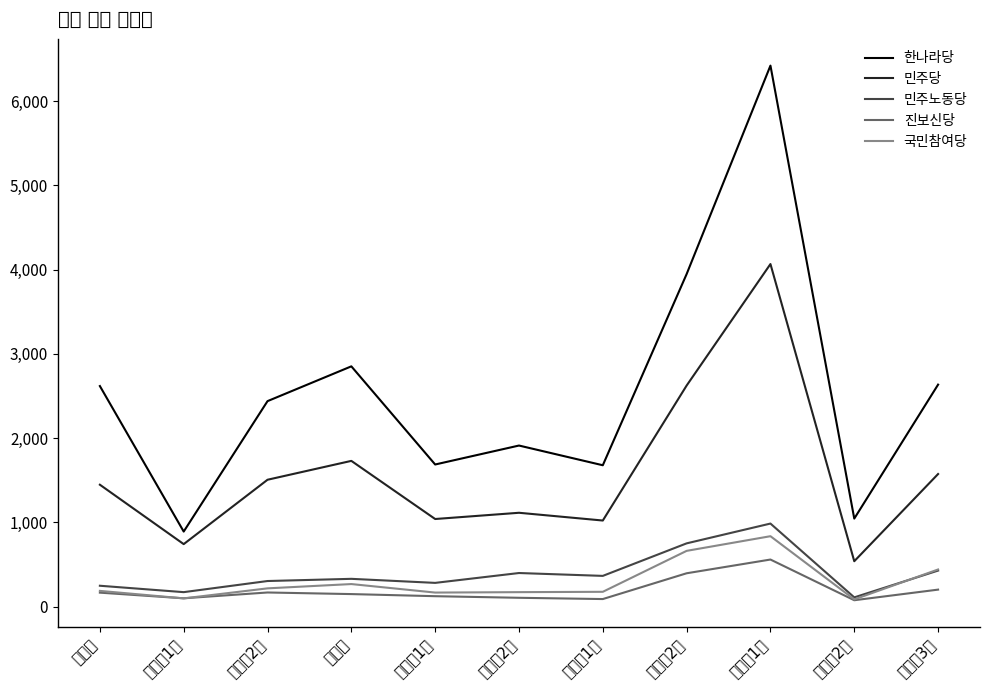

Is the value of 민주당 at 동삼제1동 greater than the value of 국민참여당 at 청학제1동?

Yes